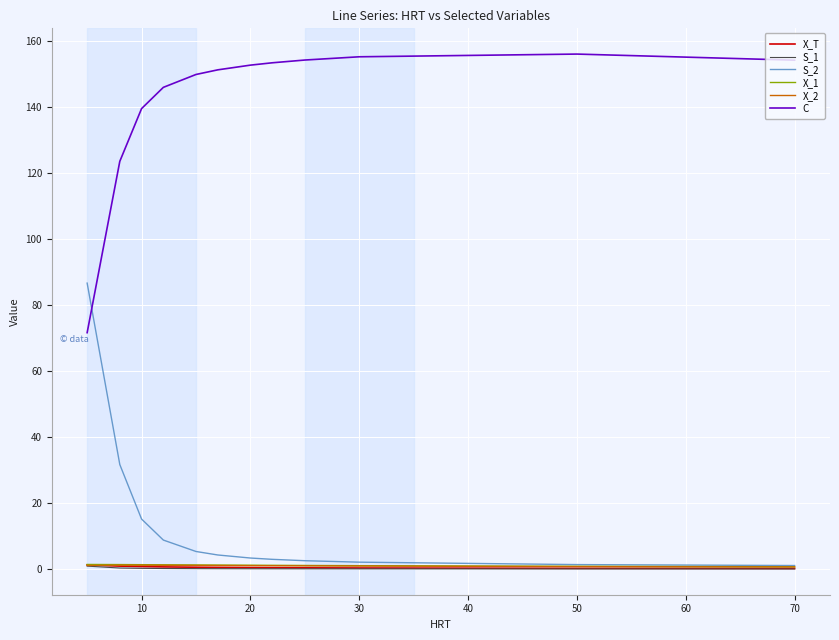

Which series has the largest total across all categories?

C